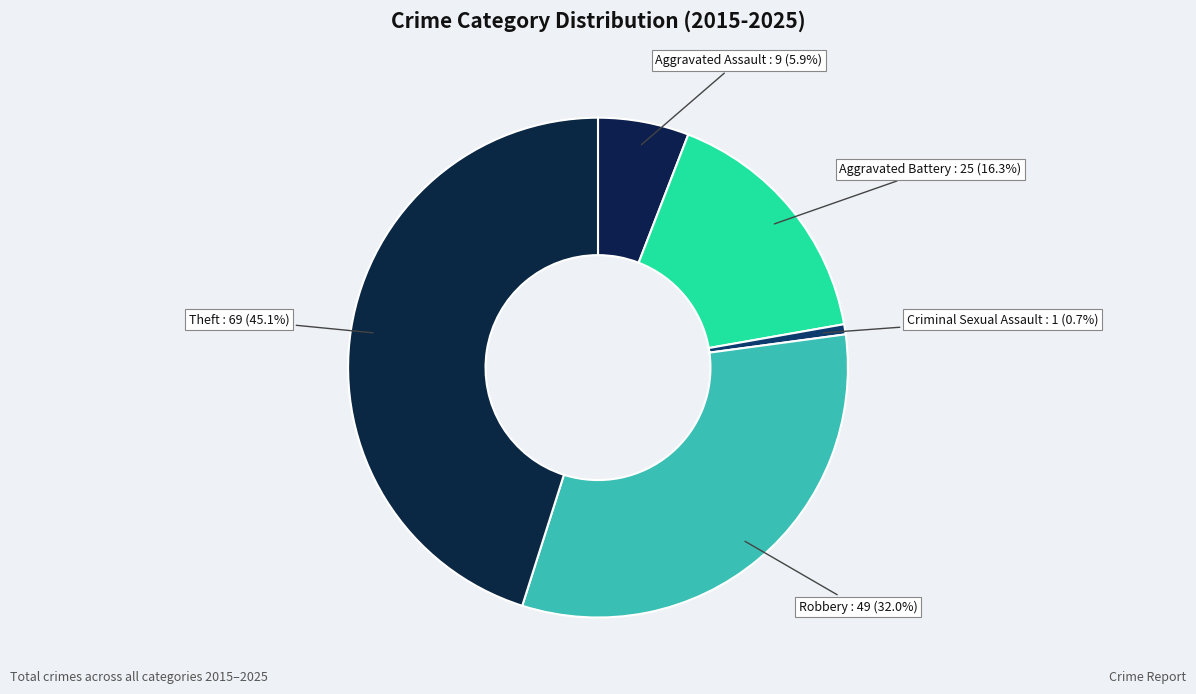

What is the largest slice in the pie chart?

Theft